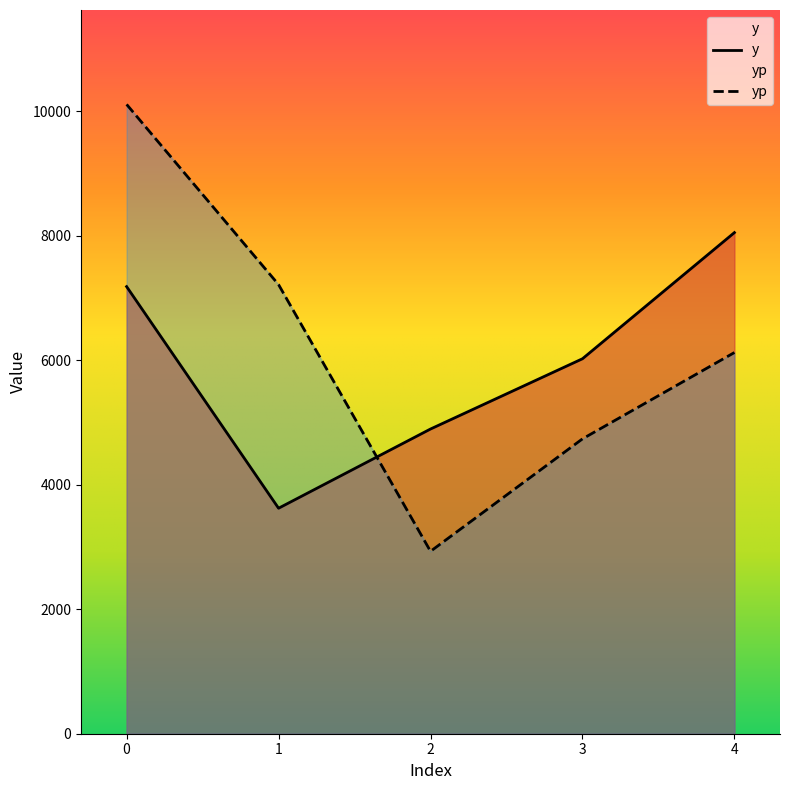

After their last crossing, which series has the higher values: yp or y?

y